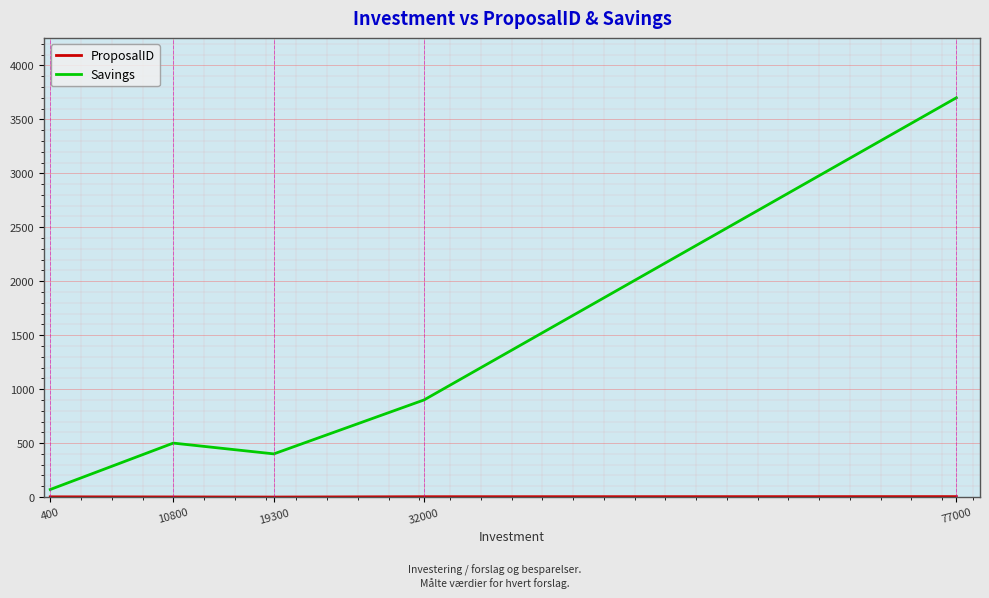

At which label is Savings closest to 1885?

32000